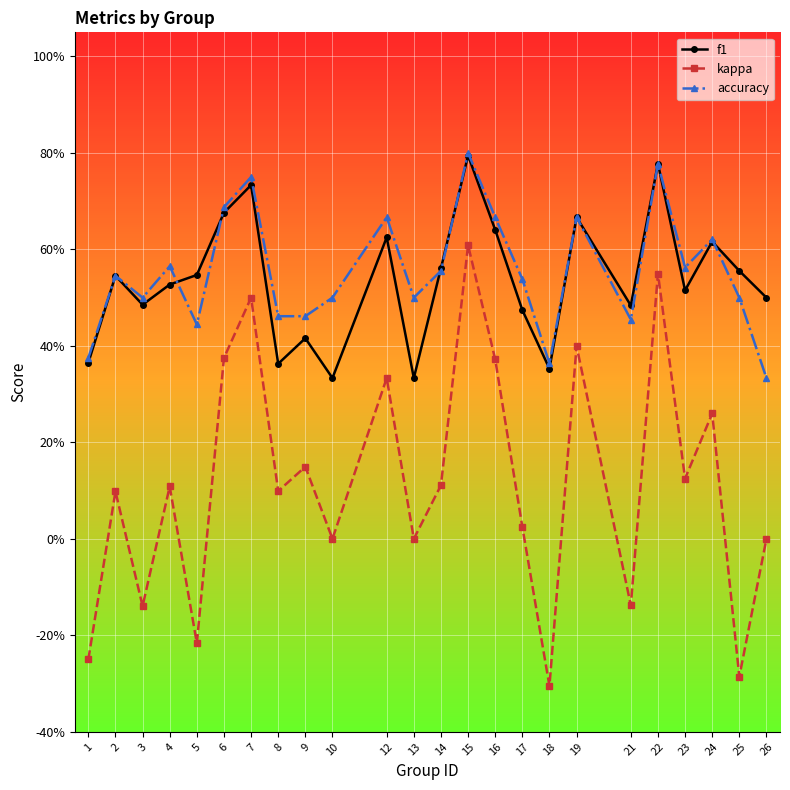

After their last crossing, which series has the higher values: accuracy or f1?

f1